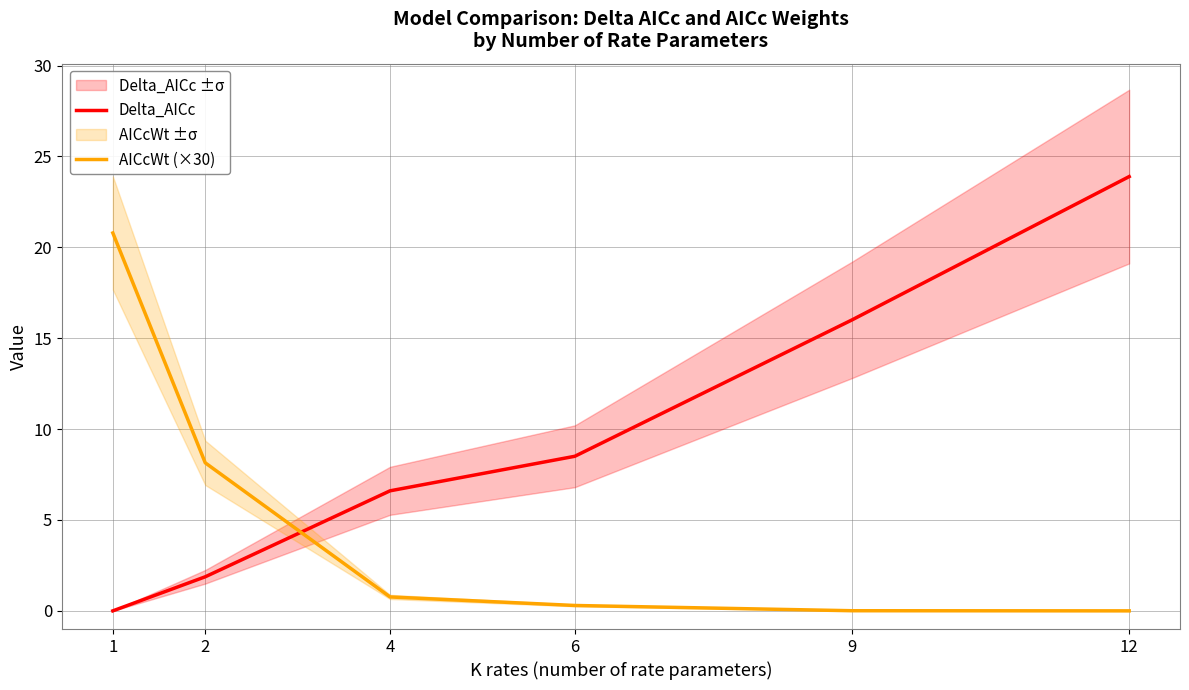

What are all the series names shown in the legend?

Delta_AICc, AICcWt (×30)